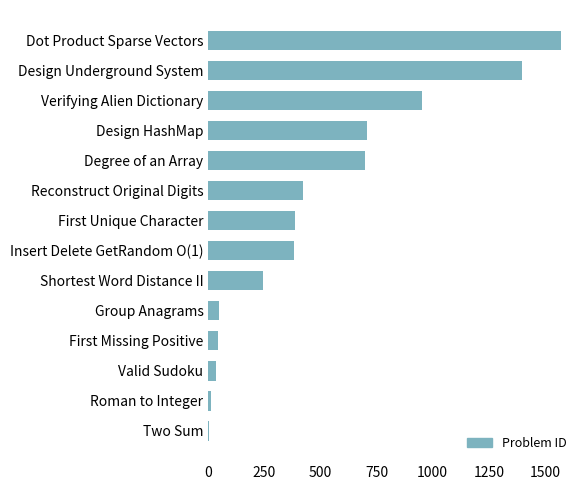

How many distinct data groups are displayed?

1